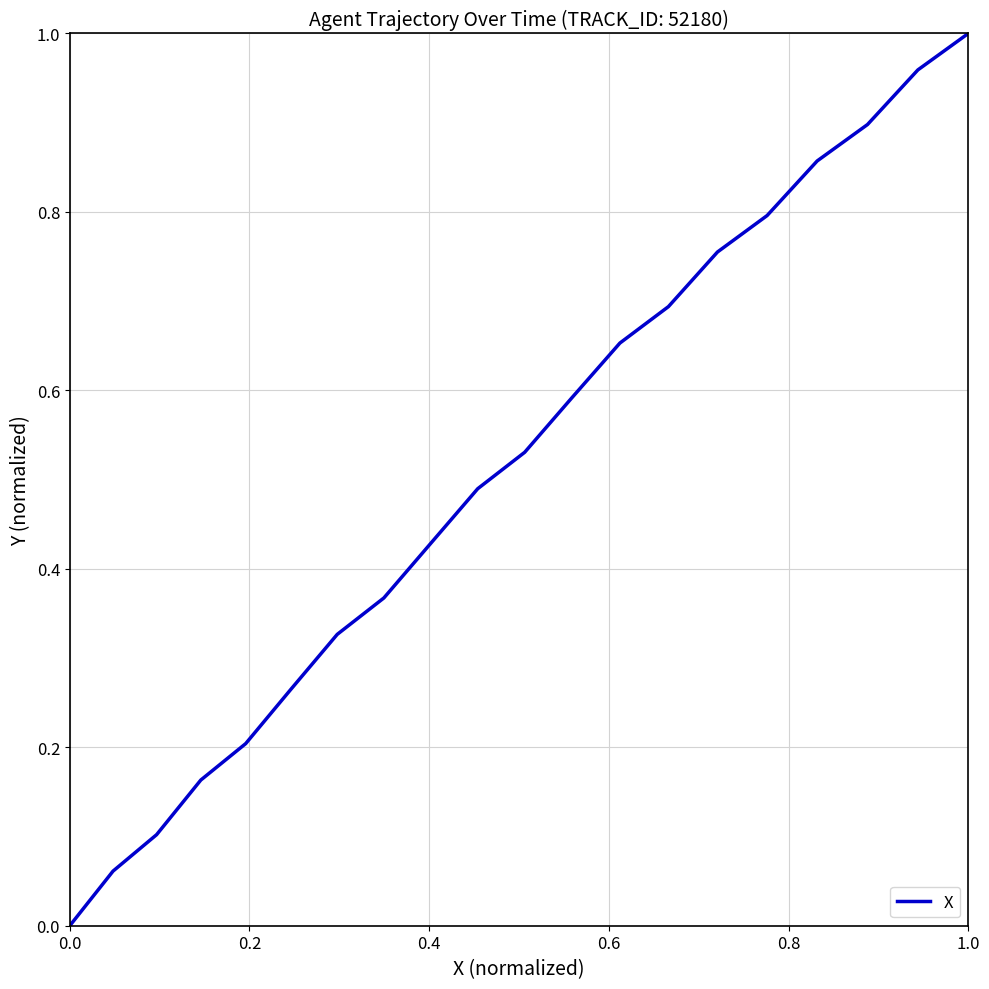

What is the maximum value shown in the chart?

1.0